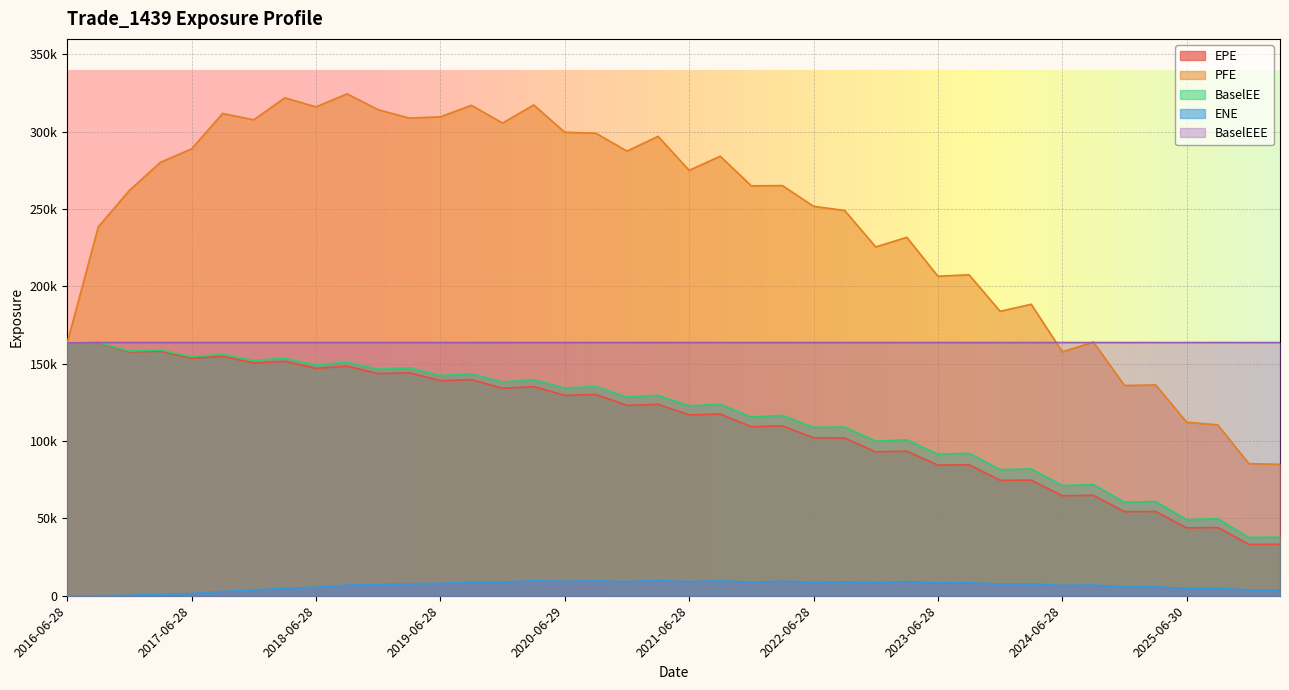

At which category does BaselEE reach its first local peak?

2016-09-28